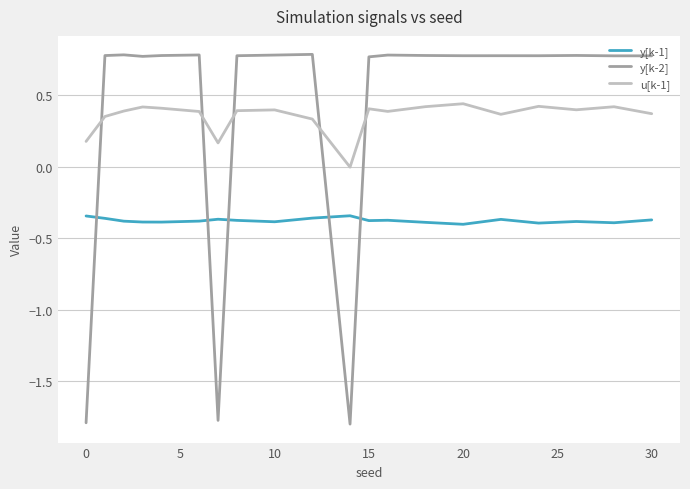

After their last crossing, which series has the higher values: u[k-1] or y[k-2]?

y[k-2]